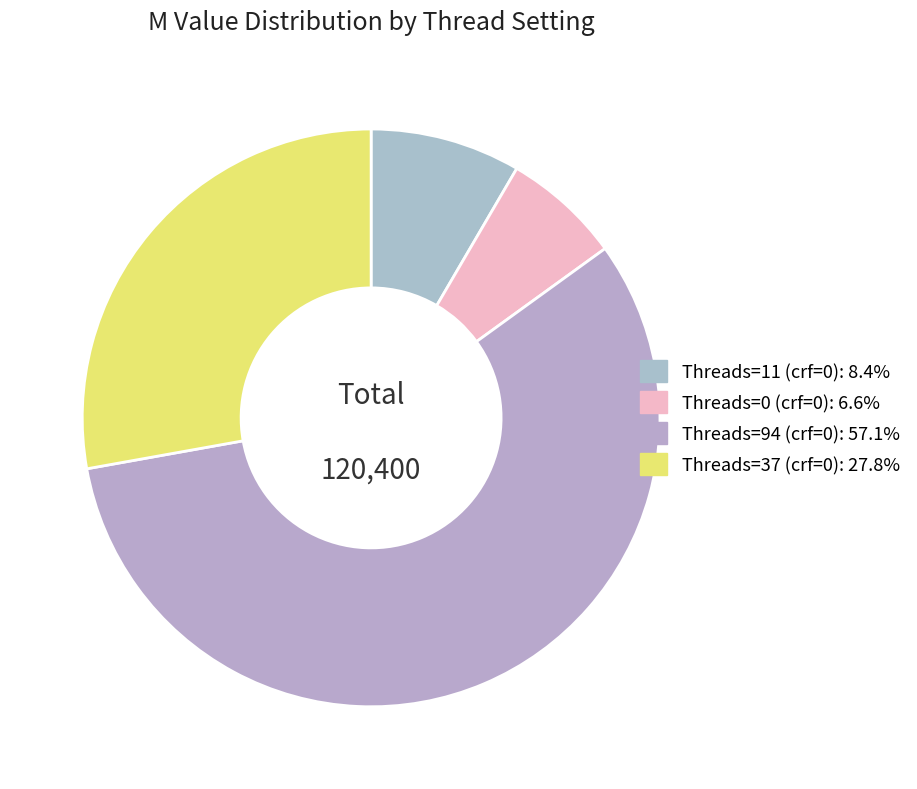

The Threads=11 slice represents 22% of the pie. True or false?

False